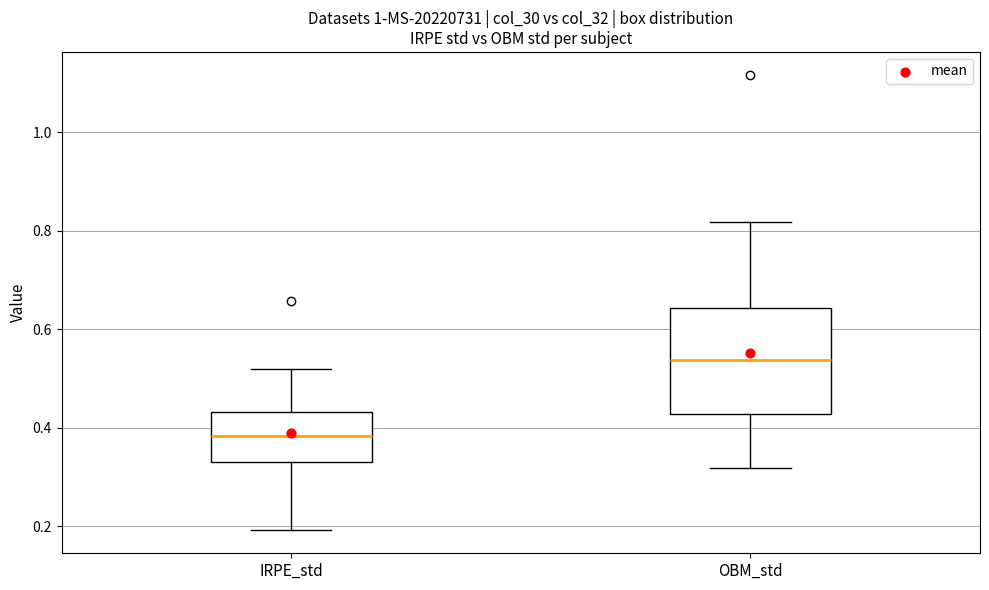

Reading left to right, transcribe this box plot: for each box, give where its median line is, the range the box spans, and where its two whiskers end, as read against the y-axis. The values are not printed on the chart, so give them approximately, as read against the axis.

IRPE_std: median 0.38, box 0.34 to 0.44, whiskers 0.20 to 0.52
OBM_std: median 0.54, box 0.42 to 0.64, whiskers 0.32 to 0.82